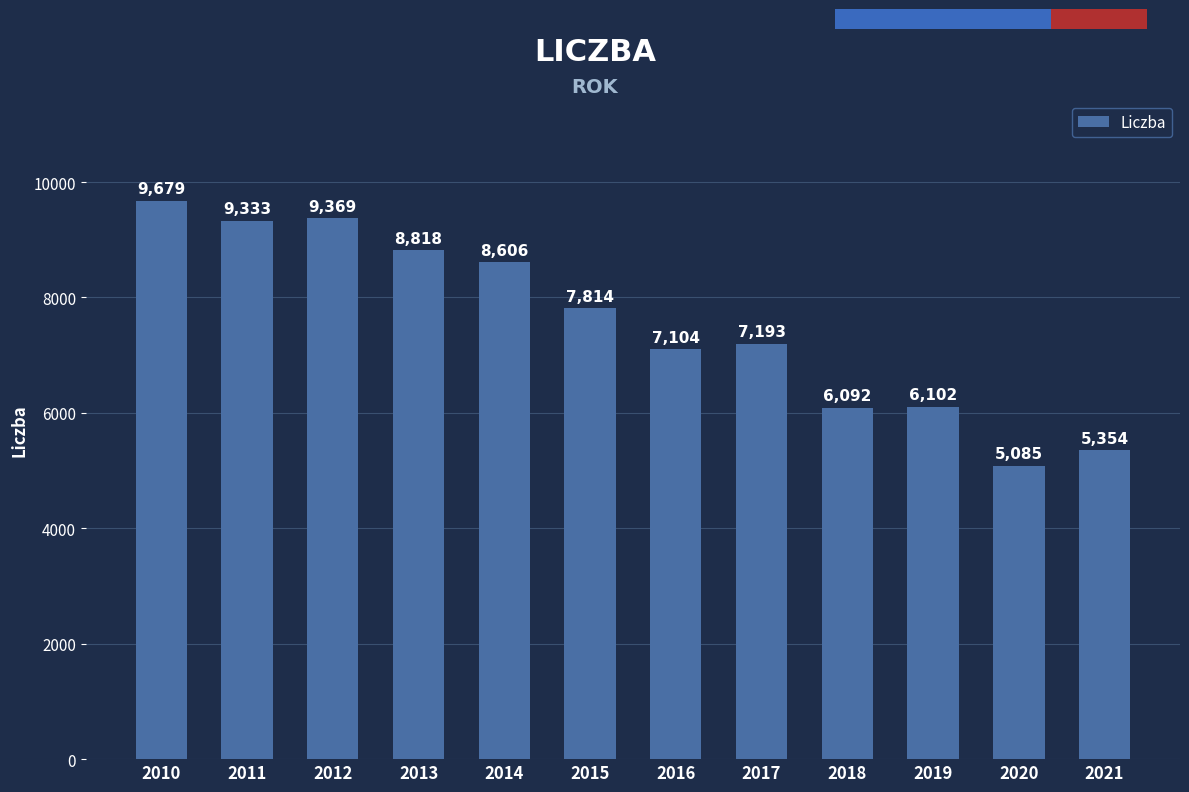

Which category has the lowest value across all series?

2020